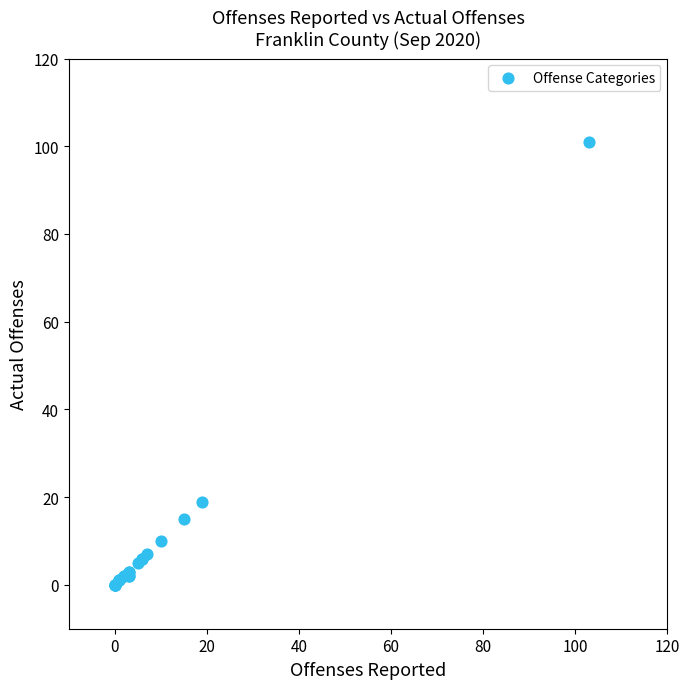

What Y value in the scatter plot is closest to 50?

19